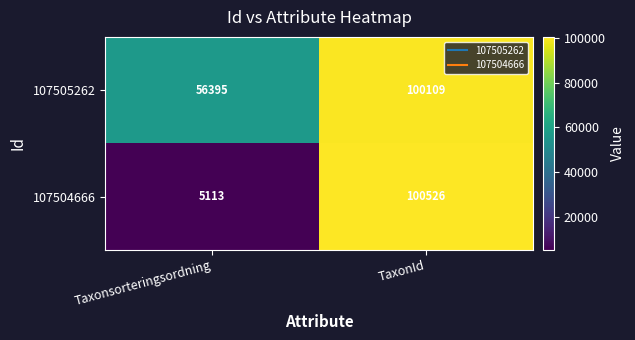

What is the spread (max minus min) of values at Taxonsorteringsordning?

51282